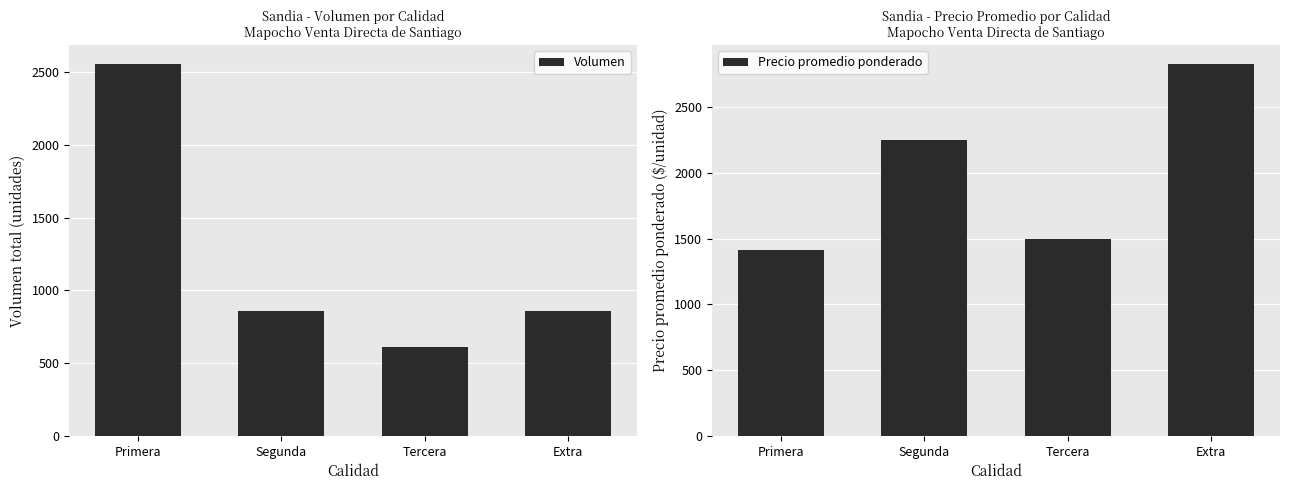

What is the sum of all Precio promedio ponderado values?

7995.1